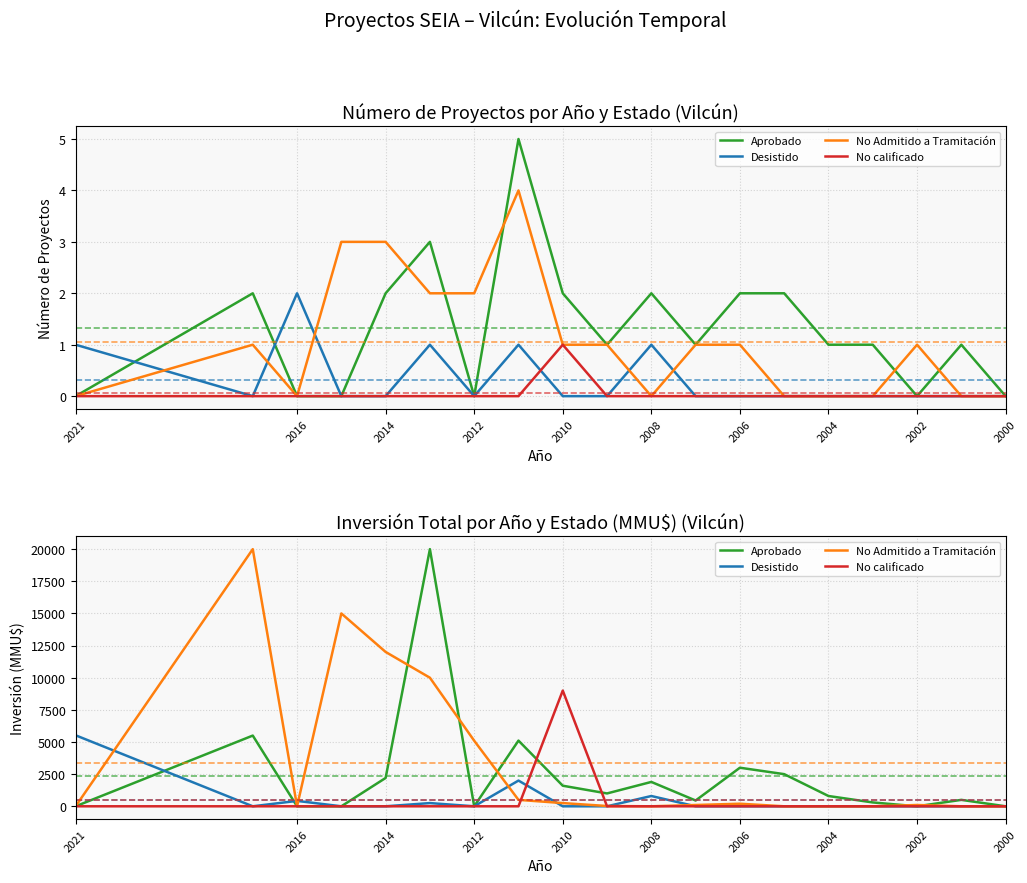

Is the value of Aprobado at 2008 greater than the value of No Admitido a Tramitación at 2000?

Yes